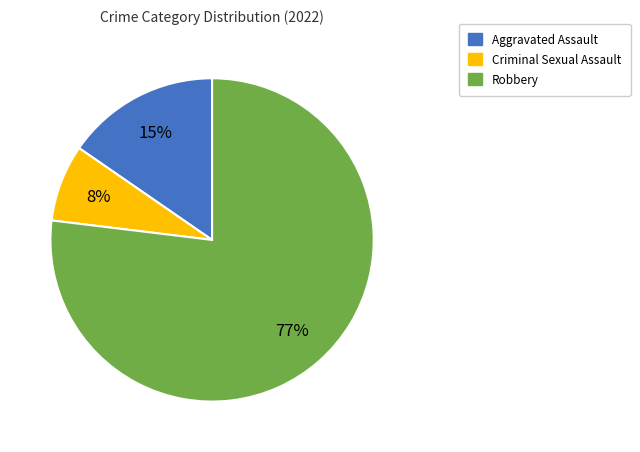

Does any single category account for the majority?

Yes